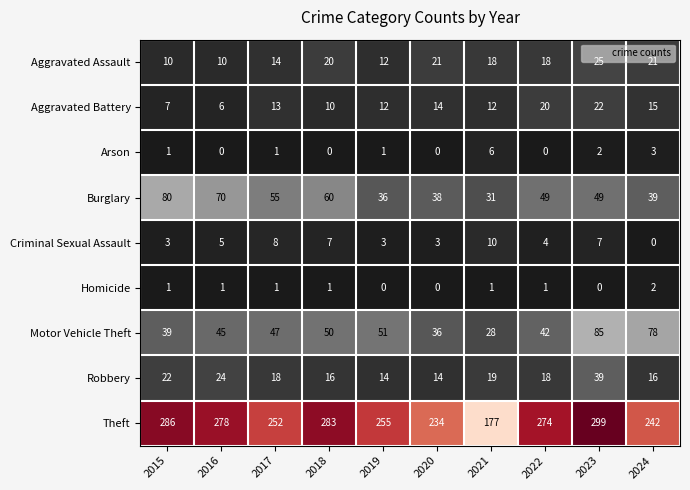

At how many categories does at least one series exceed 285?

2